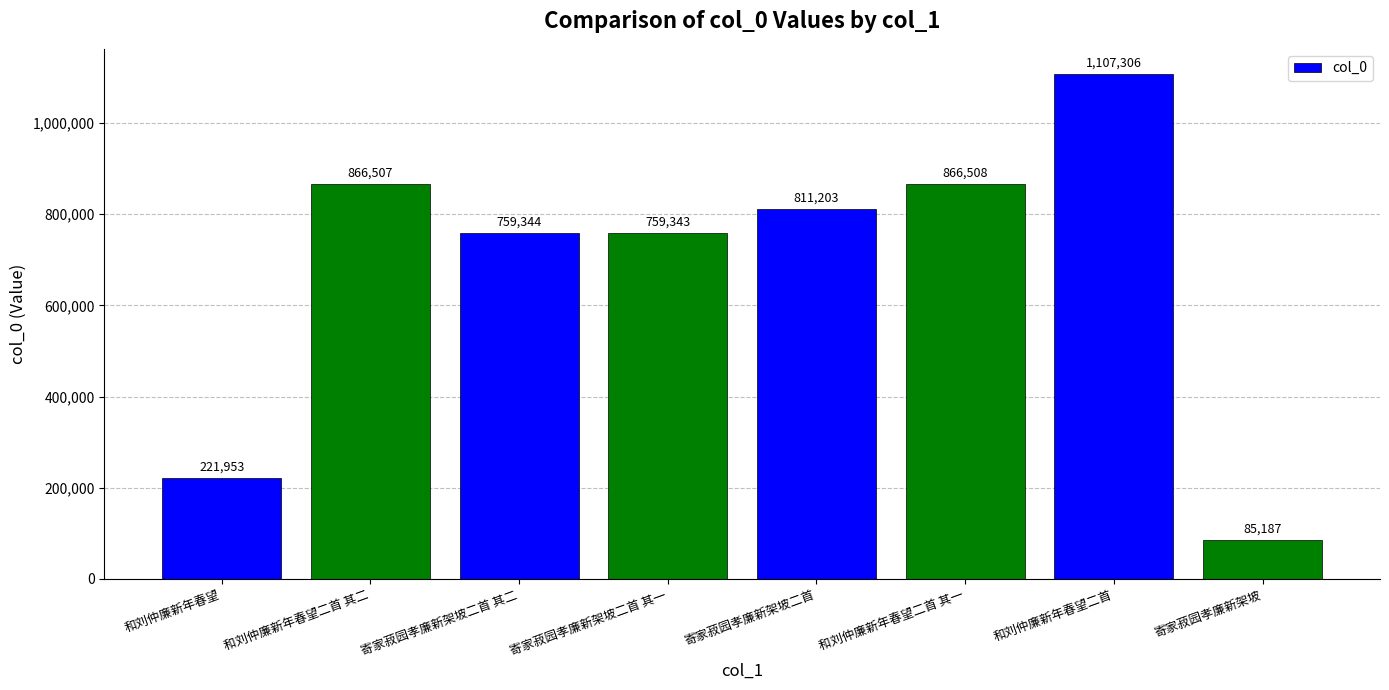

List the labels in order of value, largest first.

和刘仲廉新年春望二首, 和刘仲廉新年春望二首 其一, 和刘仲廉新年春望二首 其二, 寄家菽园孝廉新架坡二首, 寄家菽园孝廉新架坡二首 其二, 寄家菽园孝廉新架坡二首 其一, 和刘仲廉新年春望, 寄家菽园孝廉新架坡